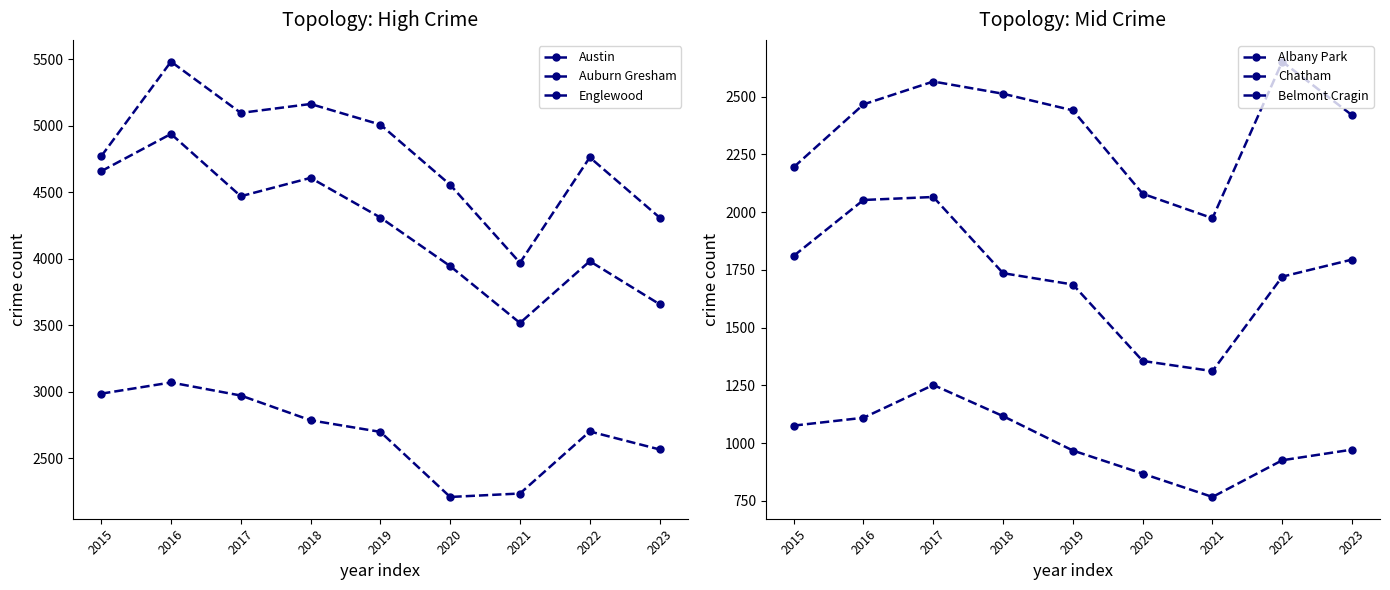

Which series has the largest total across all categories?

Austin